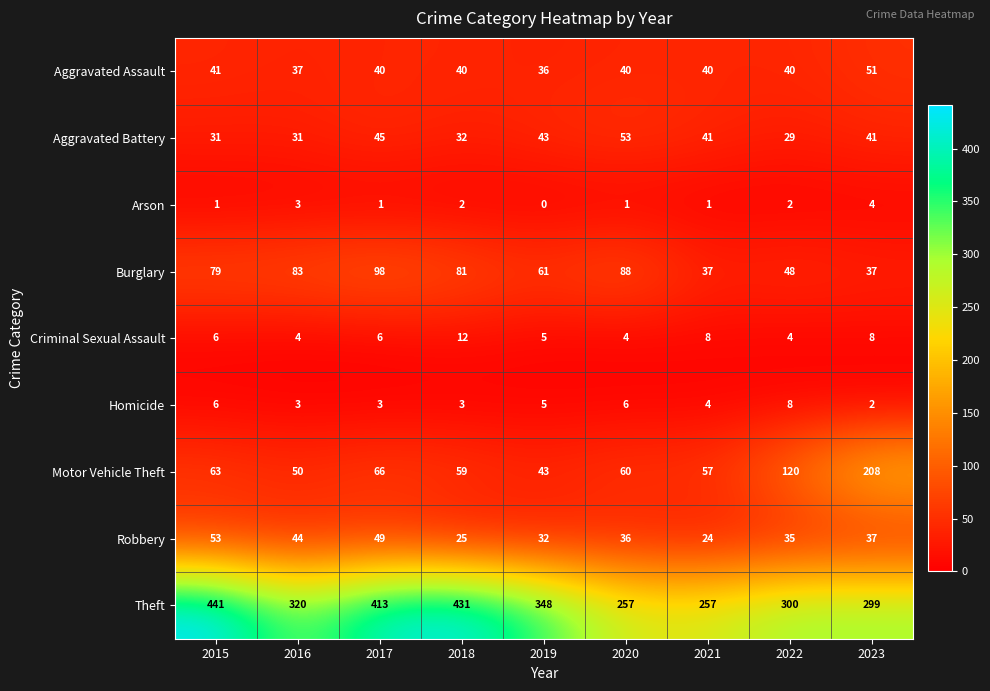

At which label is Robbery closest to 38?

2023